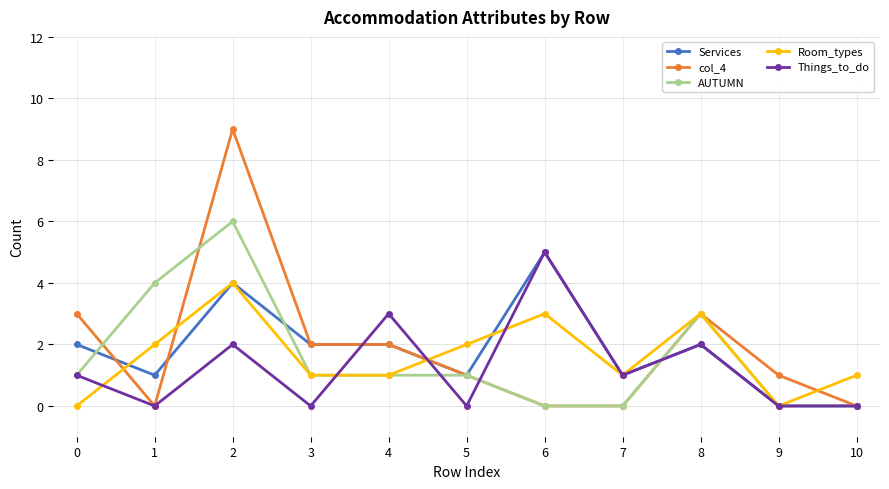

What is the maximum value for AUTUMN?

6